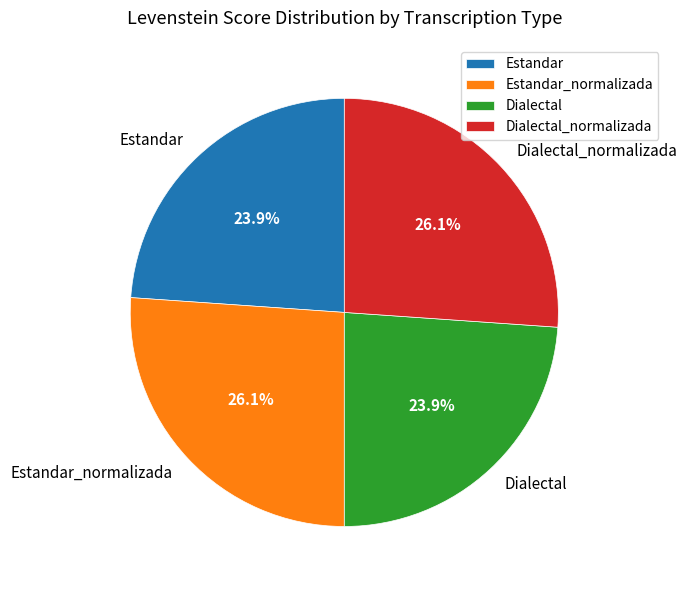

What percentage is NOT represented by Dialectal?

76.1%